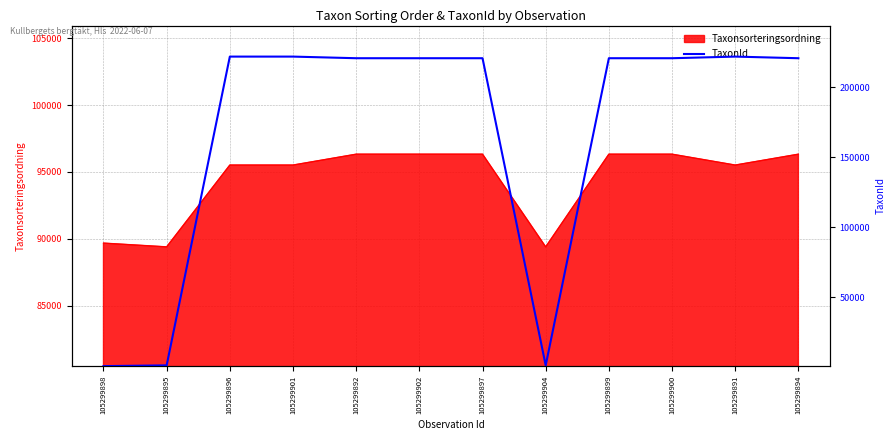

What is the maximum value for Taxonsorteringsordning?

96334